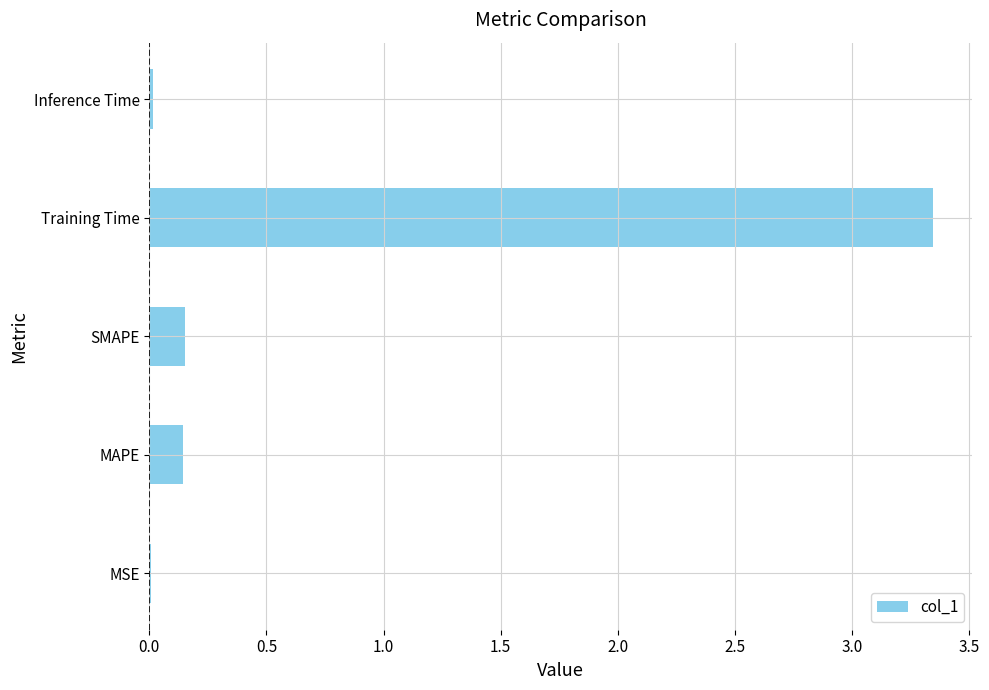

What is the sum of all values?

3.7